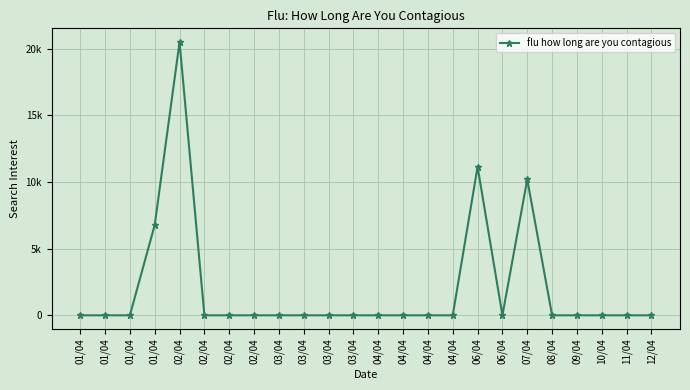

Does the chart have visible grid lines?

Yes